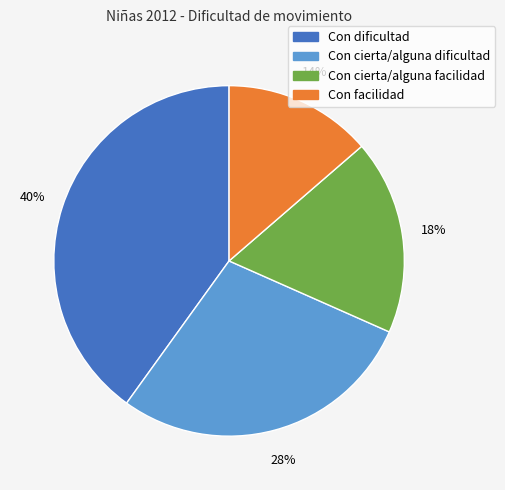

To the nearest percent, what is the combined percentage of Con dificultad and Con facilidad?

54%